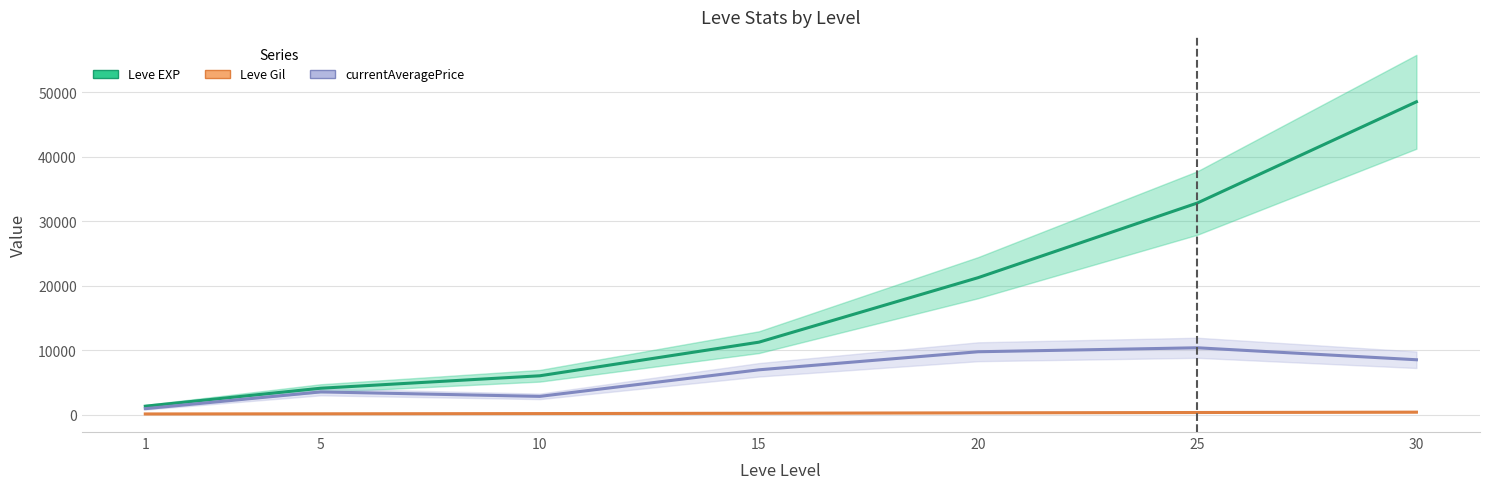

Where does the Leve Gil series first go above 228?

15